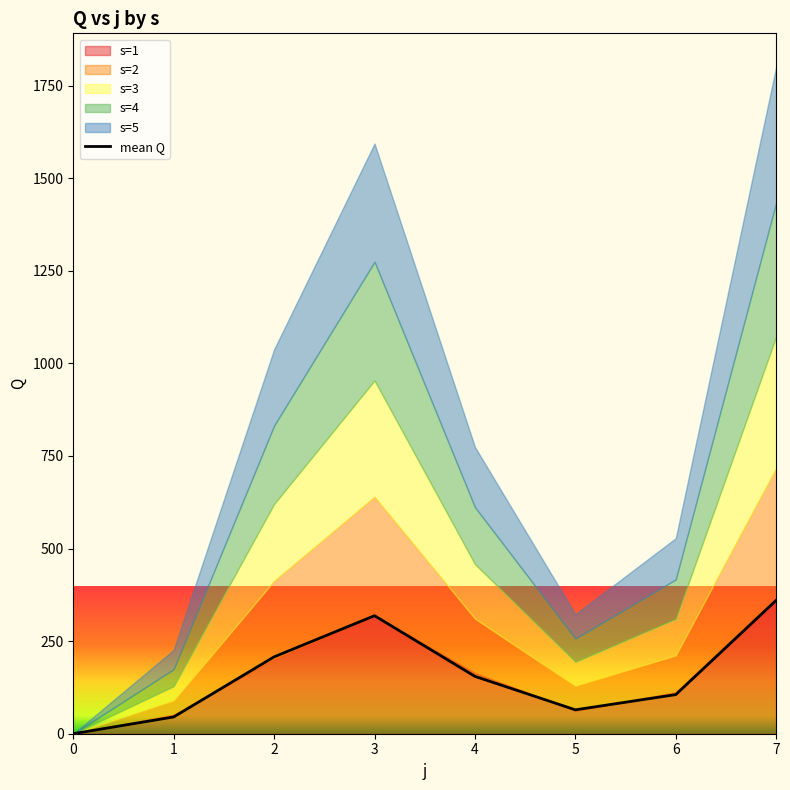

How many data points in s=1 are less than 164?

4